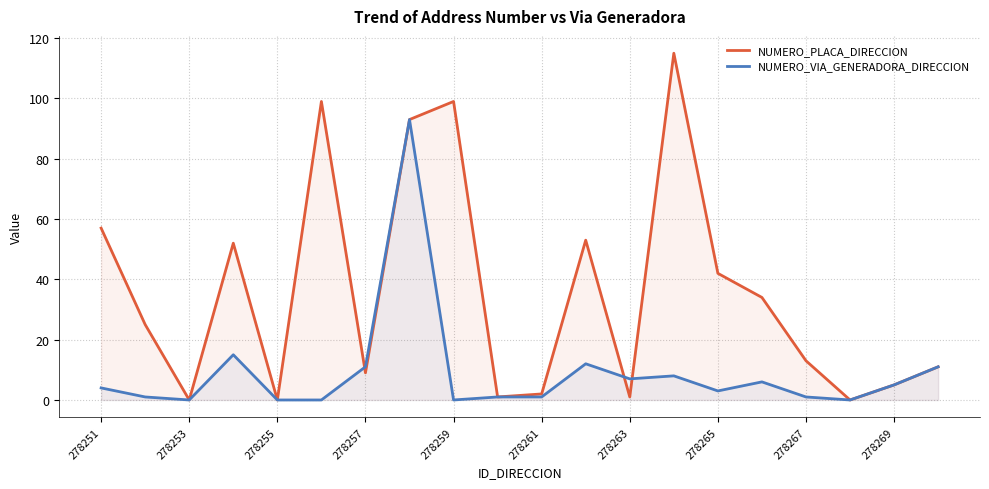

Which series has the largest total across all categories?

NUMERO_PLACA_DIRECCION